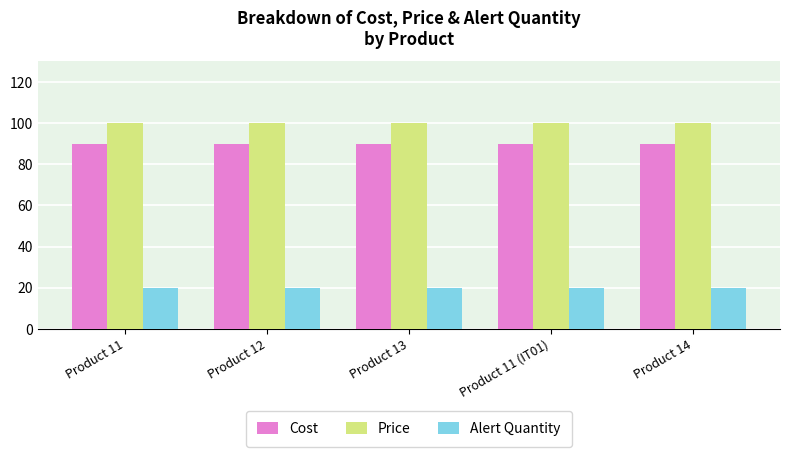

What is the minimum value shown in the chart?

20